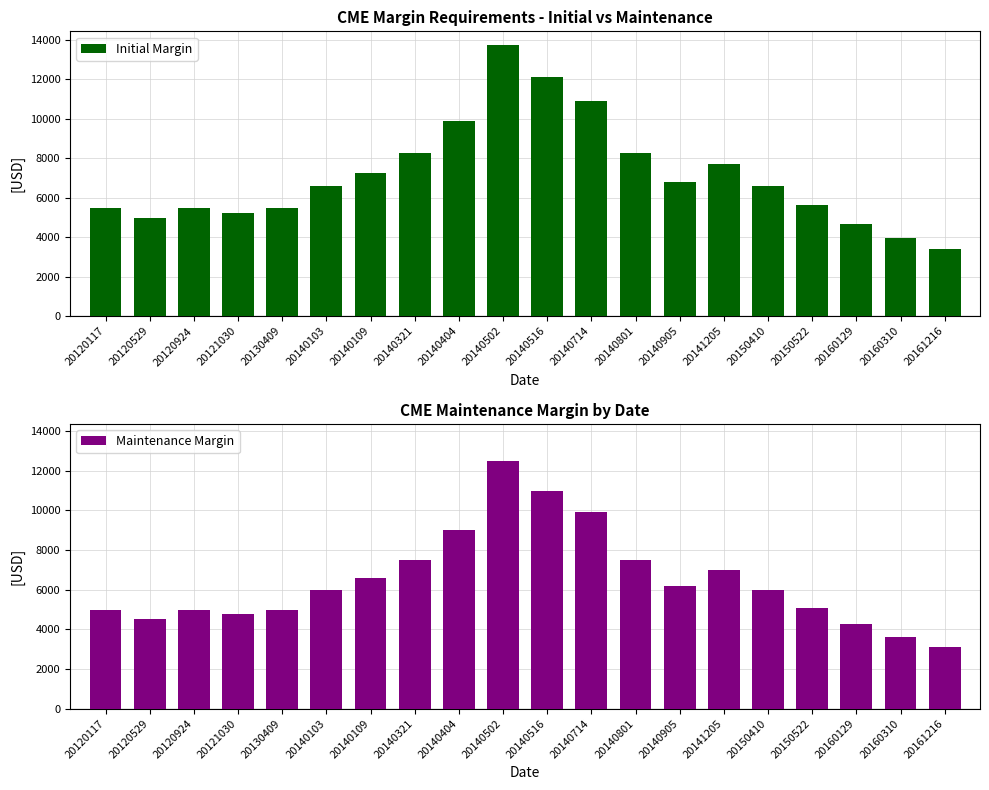

What is the total value across all series at 20140502?

26250